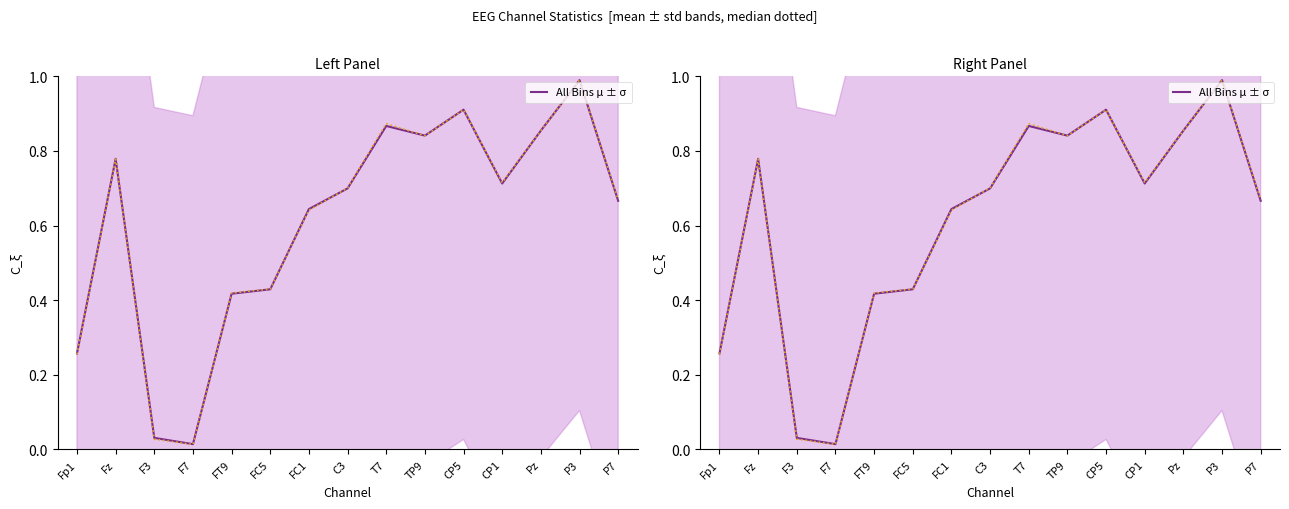

True or false: the data shows 0.3 at Fp1.

True